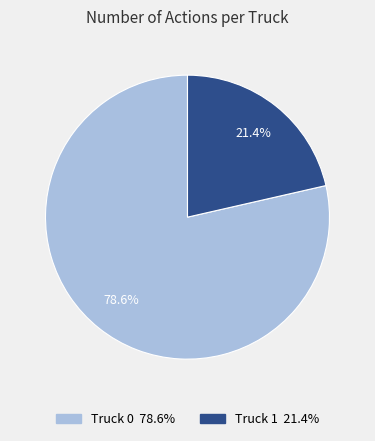

The Truck 1 slice represents 21% of the pie. True or false?

True